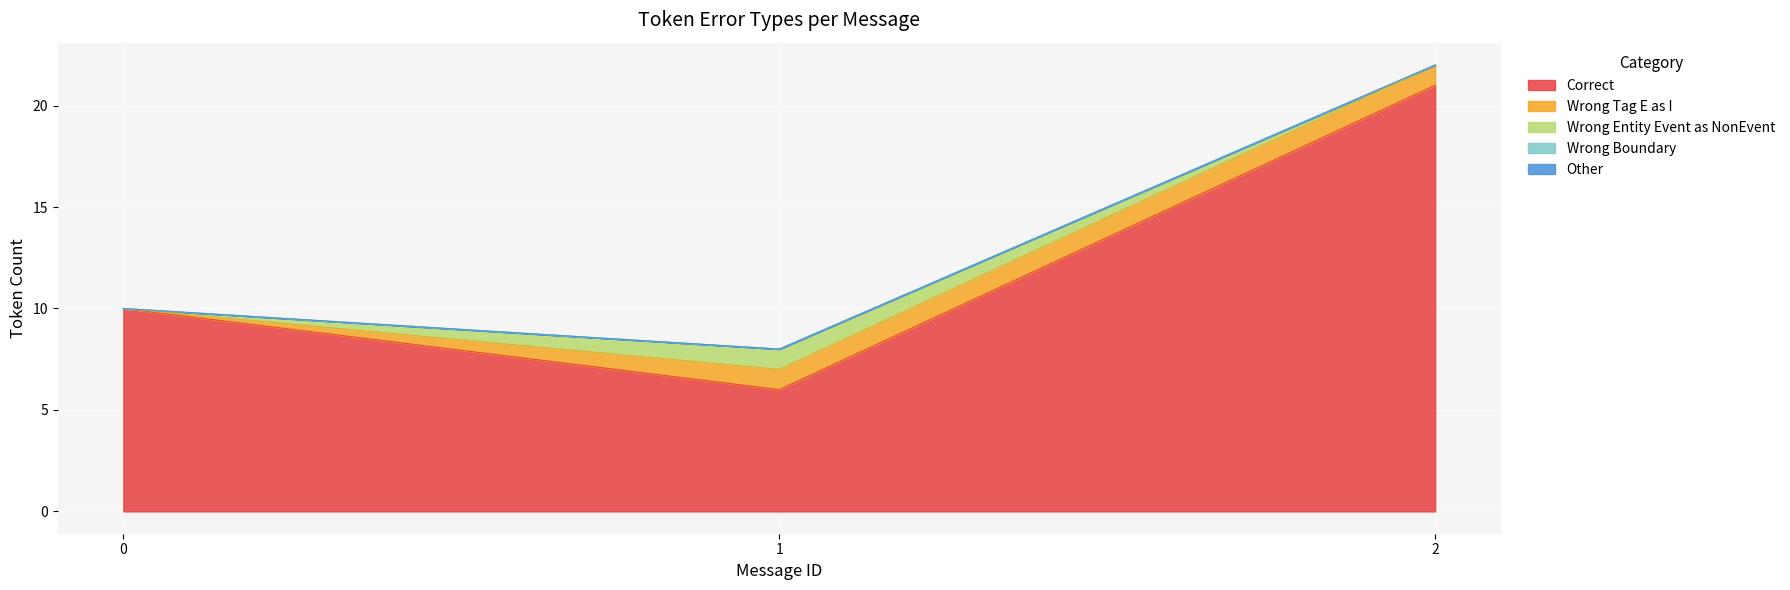

True or false: Wrong_Tag_E_as_I and Wrong_Entity_Event_as_NonEvent cross at least once.

False